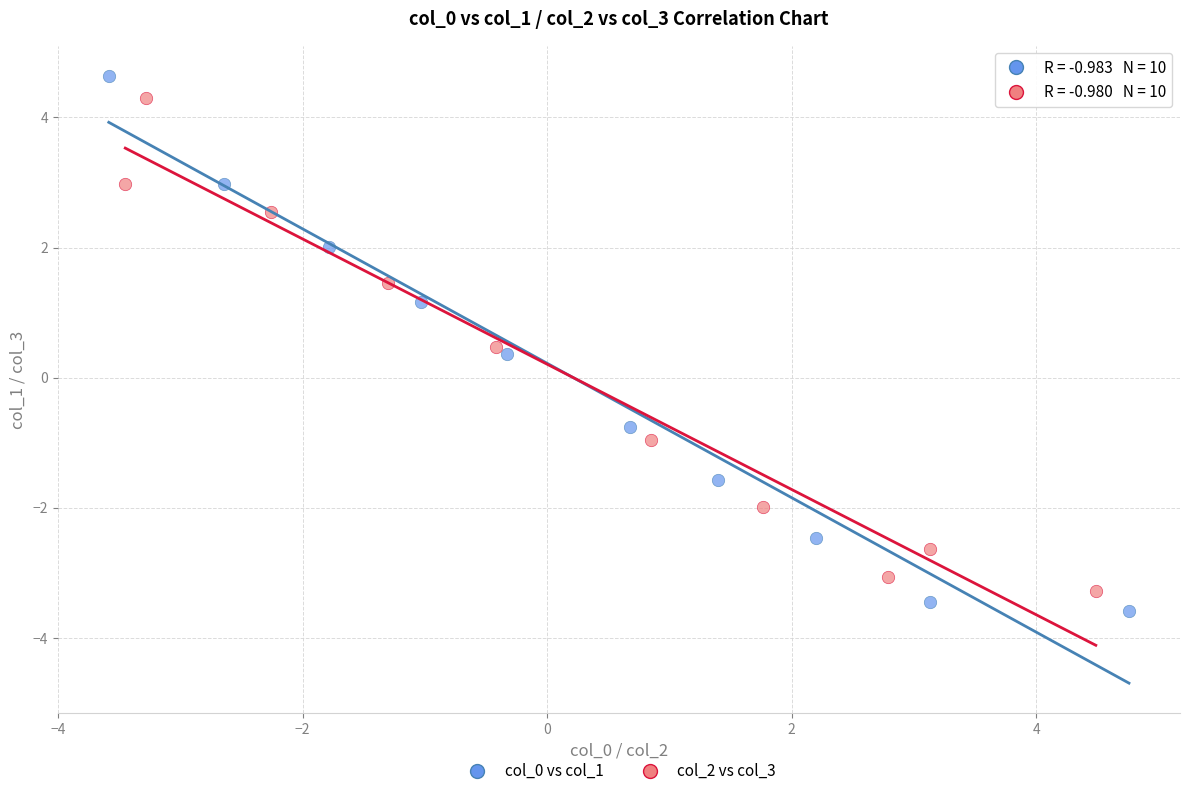

Which series has the largest Y range (max minus min)?

col_0 vs col_1